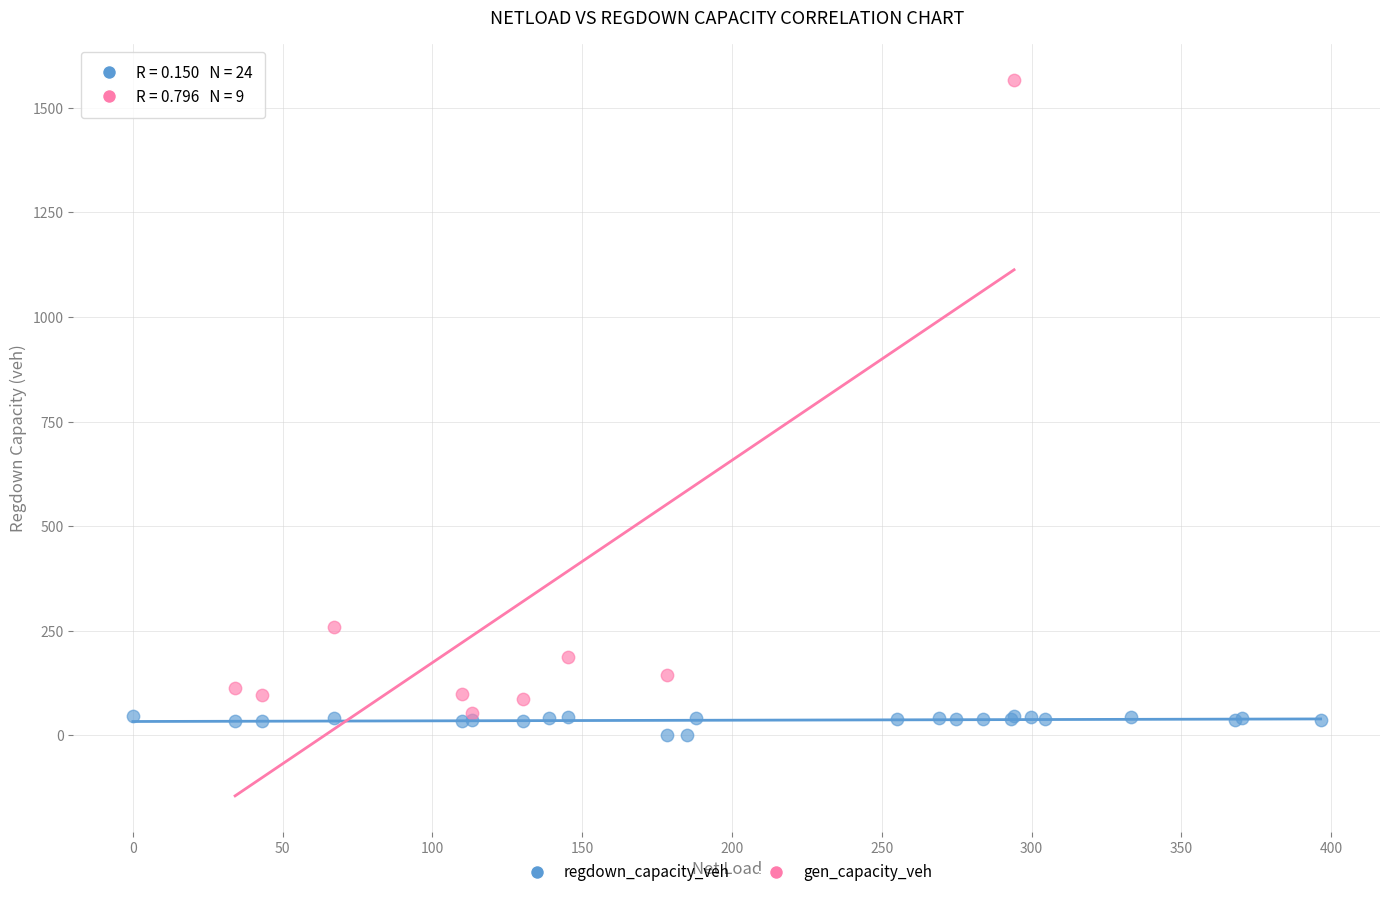

Which series has the largest Y range (max minus min)?

gen_capacity_veh